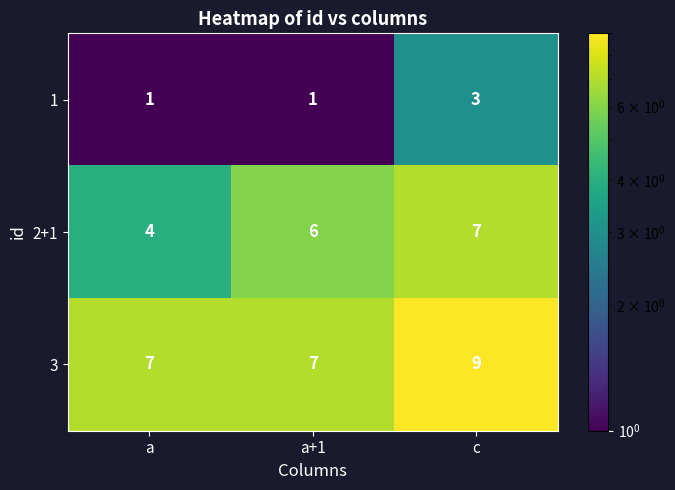

Reading right to left, extract all data points from this chart.

1: 3	1	1
2+1: 7	6	4
3: 9	7	7